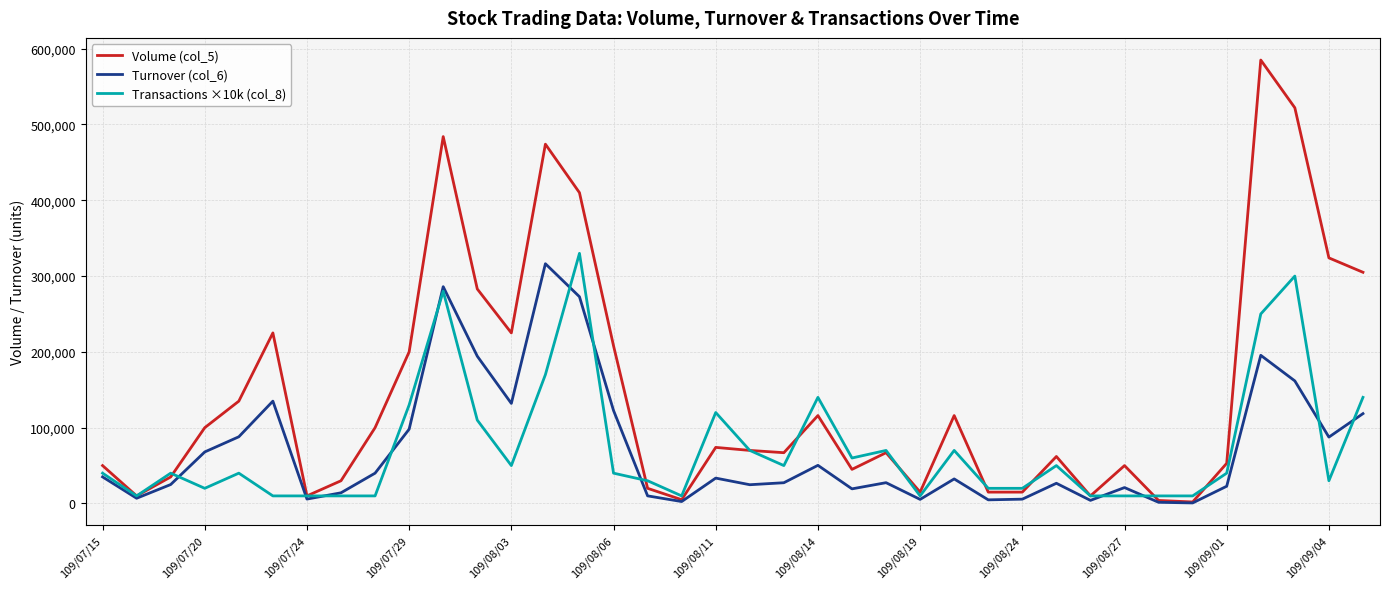

What is the maximum value shown in the chart?

585000